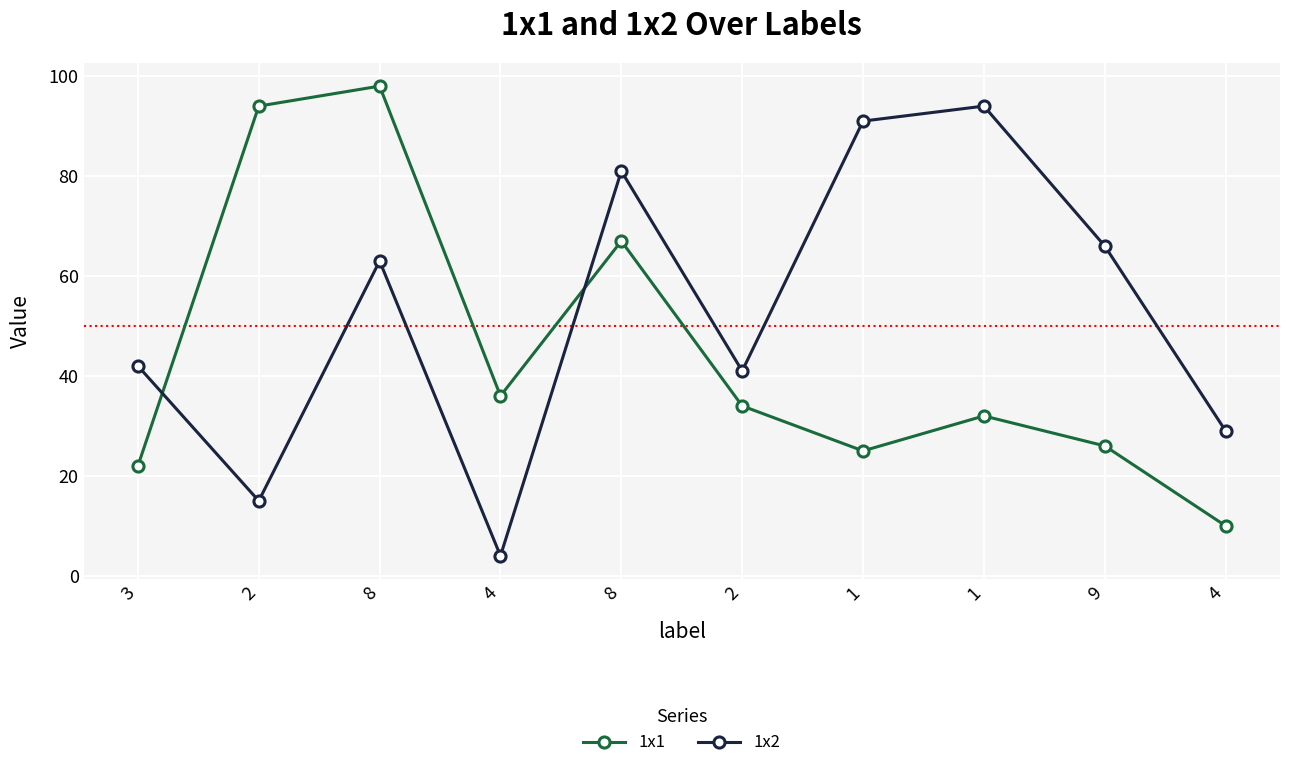

How many lines are shown in the chart?

2